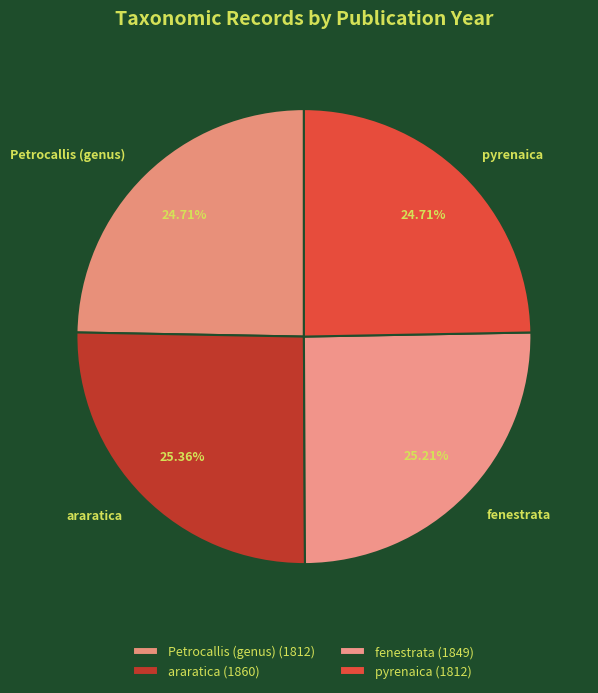

What percentage is the fenestrata slice, to the nearest percent?

25%